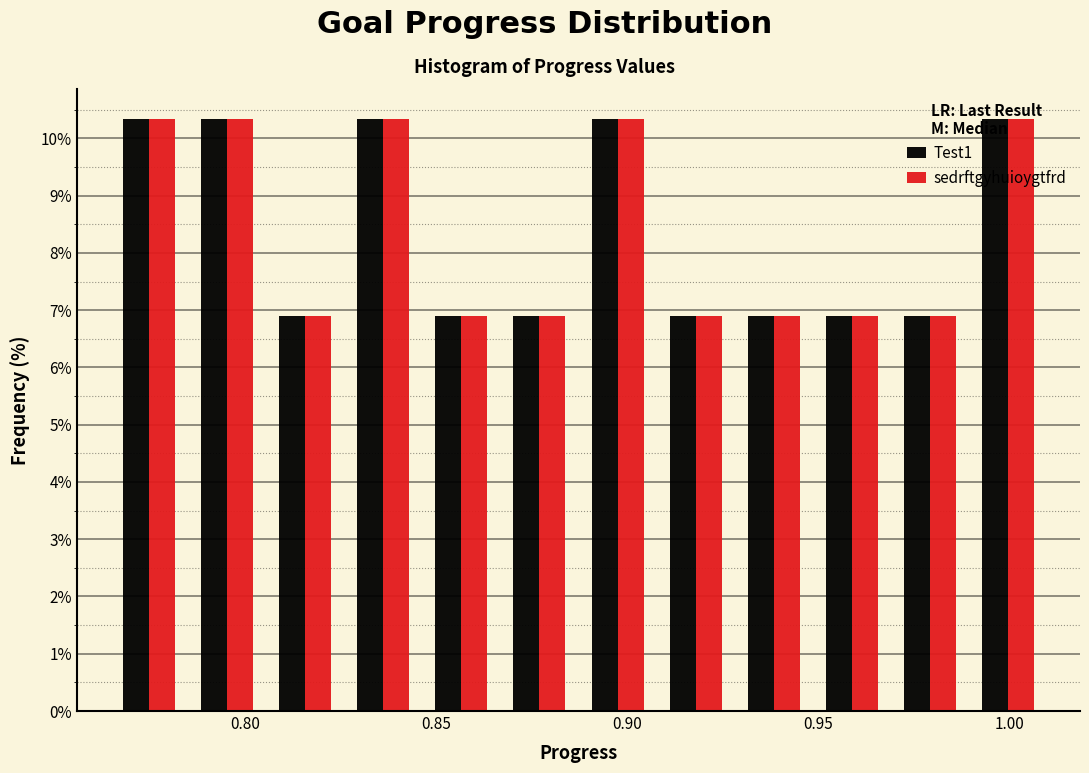

What is the height of the Test1 bar covering 0.910 to 0.930 on the x-axis? Neither the bar edges nor the heights are printed on the chart, so give them approximately, as read against the axes.

6.9